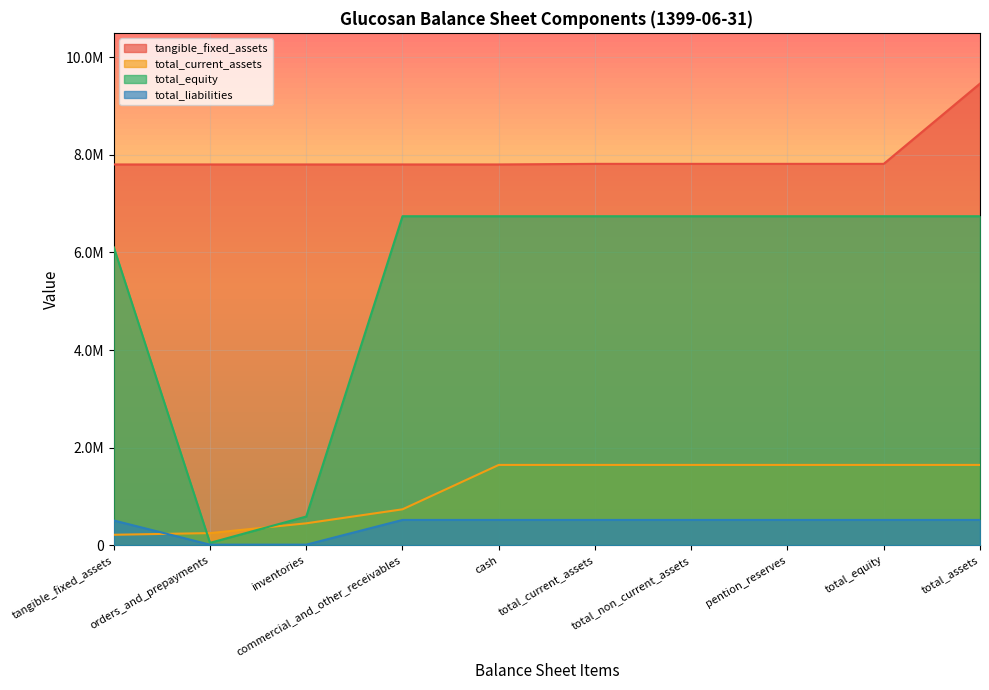

What is the value of the total_liabilities point at the 6th from the left?

517523